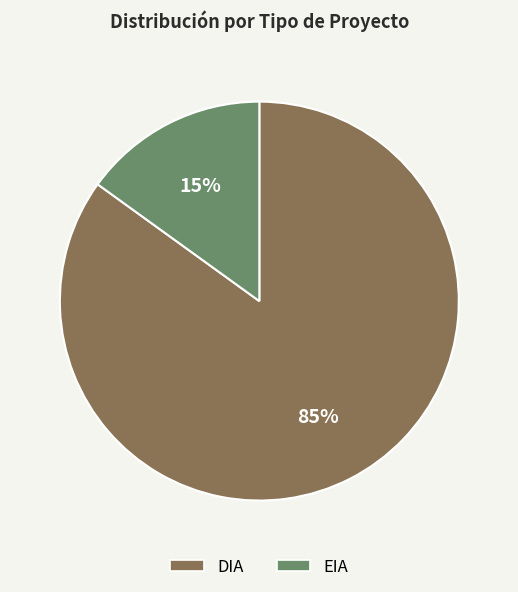

Does DIA account for over 50% of the chart?

Yes